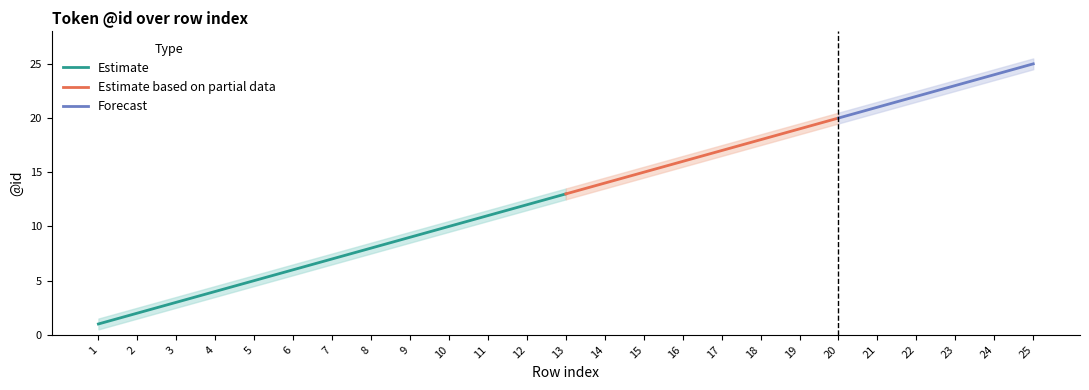

Which category has the highest value in the id_mid series?

25